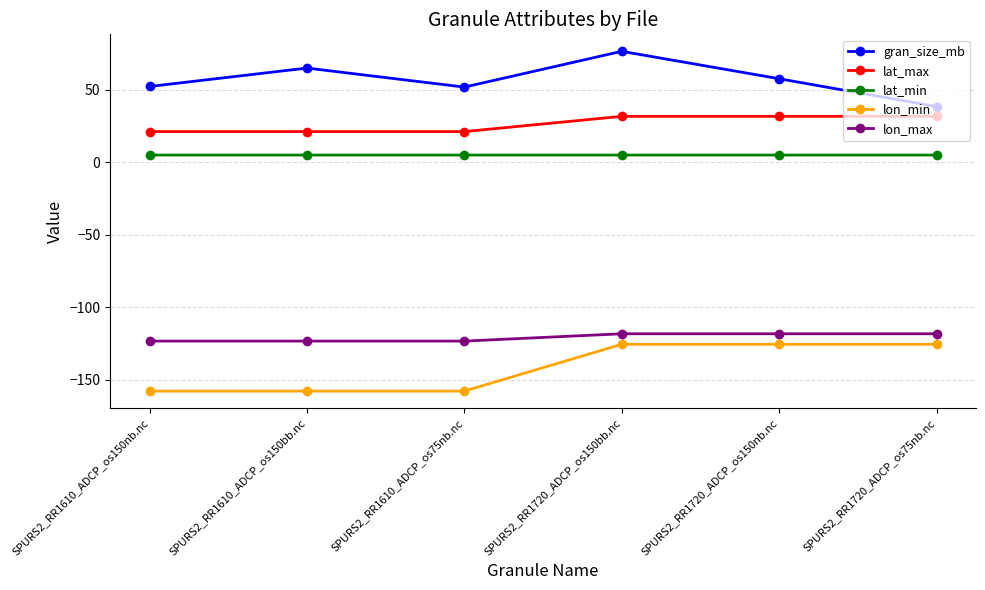

What position from the right is SPURS2_RR1720_ADCP_os75nb.nc?

1